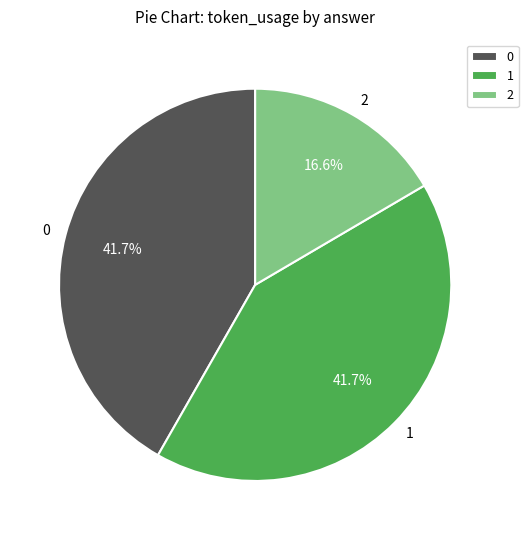

To the nearest percent, what is the difference between the largest and smallest slice percentages?

25%